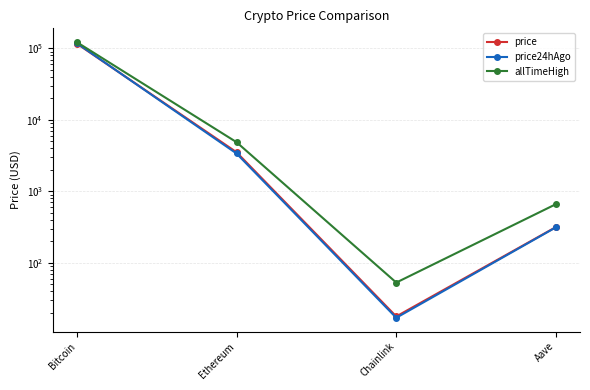

At how many categories does at least one series exceed 60614?

1